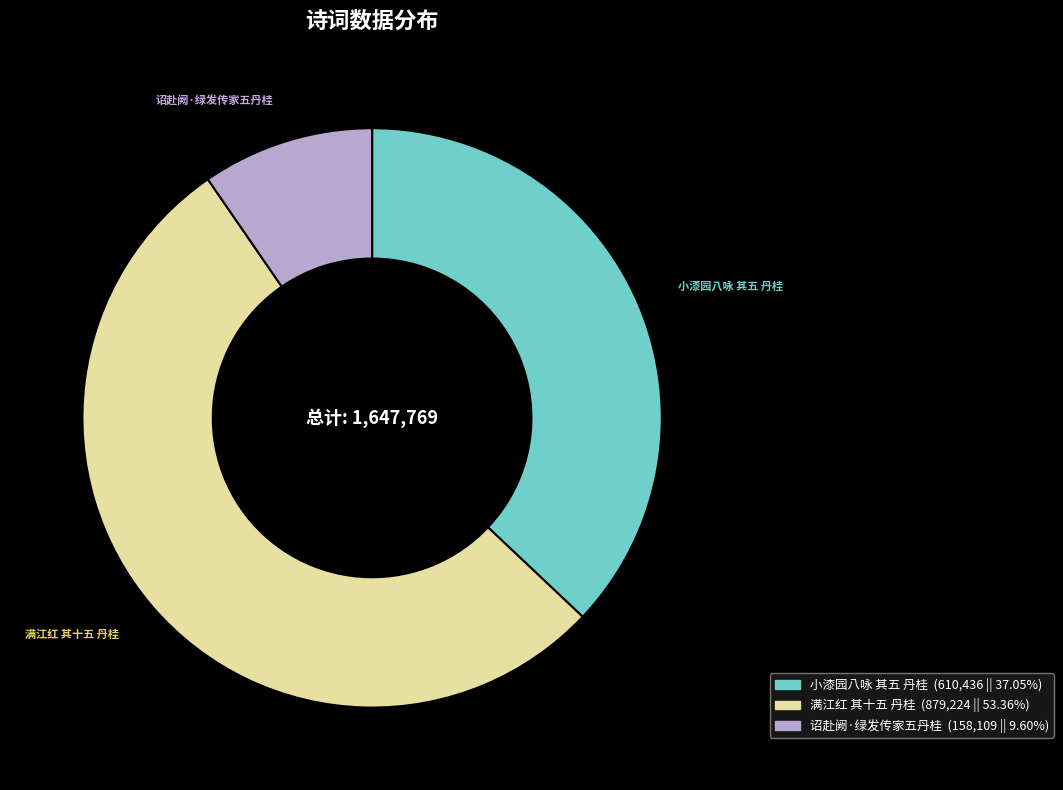

How many slices are in this pie chart?

3